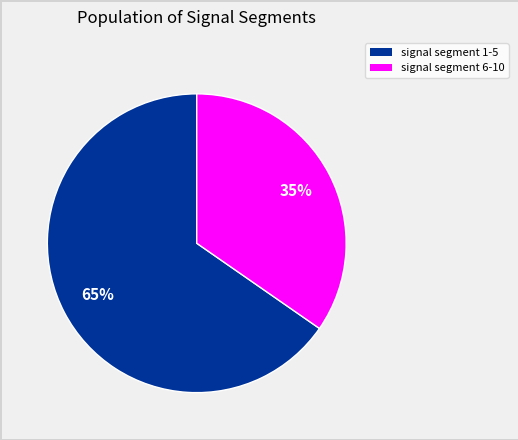

Is there a majority slice in this chart?

Yes